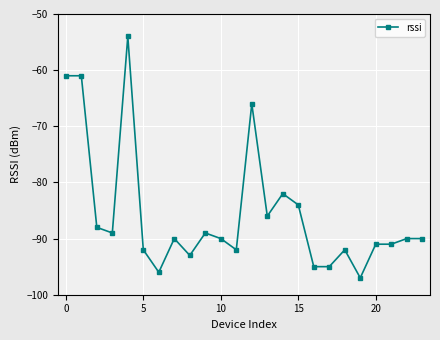

Reading left to right, what are all the values shown in this chart?

-61	-61	-88	-89	-54	-92	-96	-90	-93	-89	-90	-92	-66	-86	-82	-84	-95	-95	-92	-97	-91	-91	-90	-90